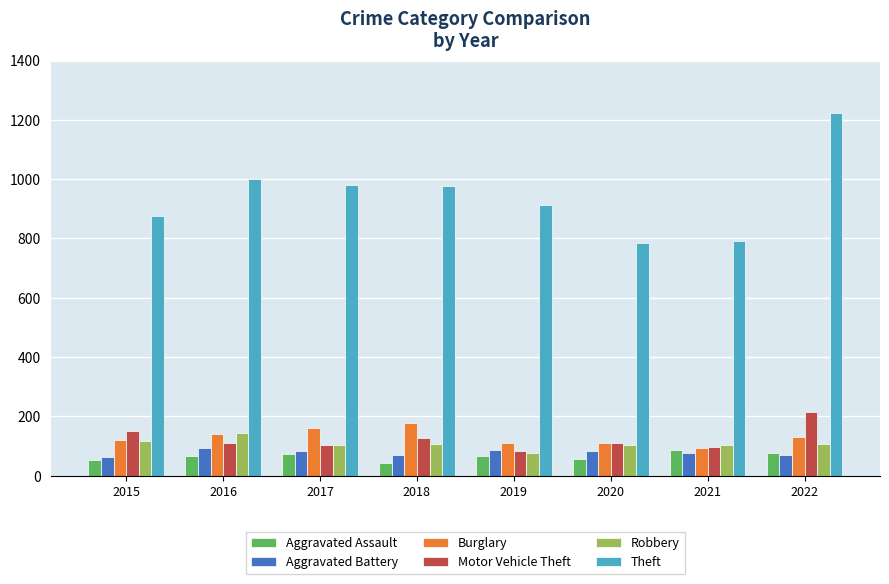

What is the approximate value of Motor Vehicle Theft at 2016?

110